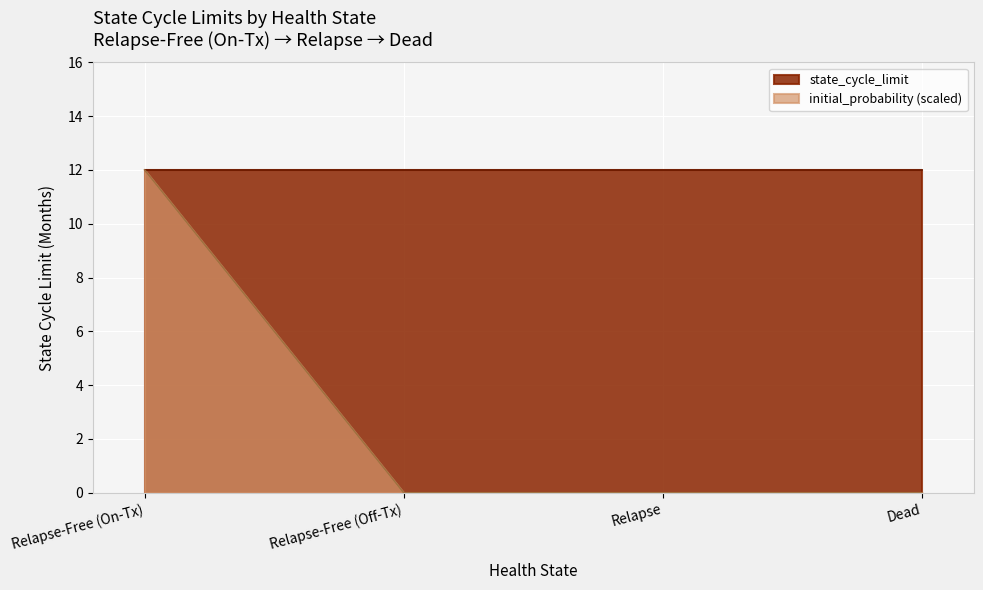

The value at Relapse is 0. True or false?

True